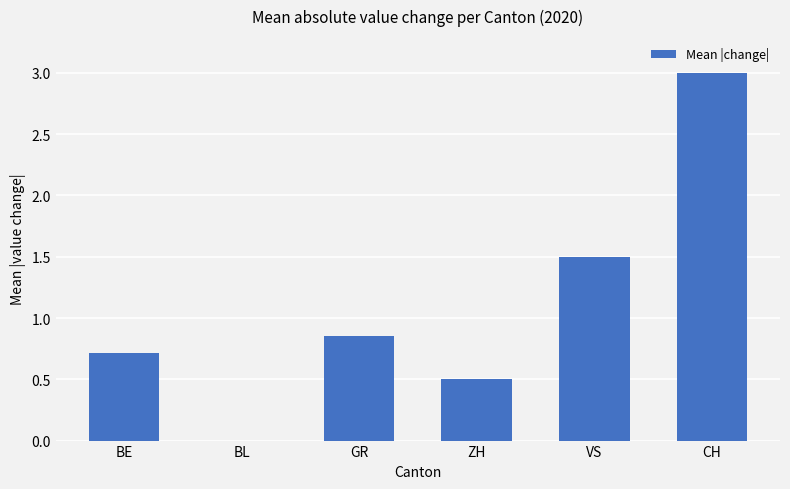

The chart shows a value of 1.7 at CH. True or false?

False